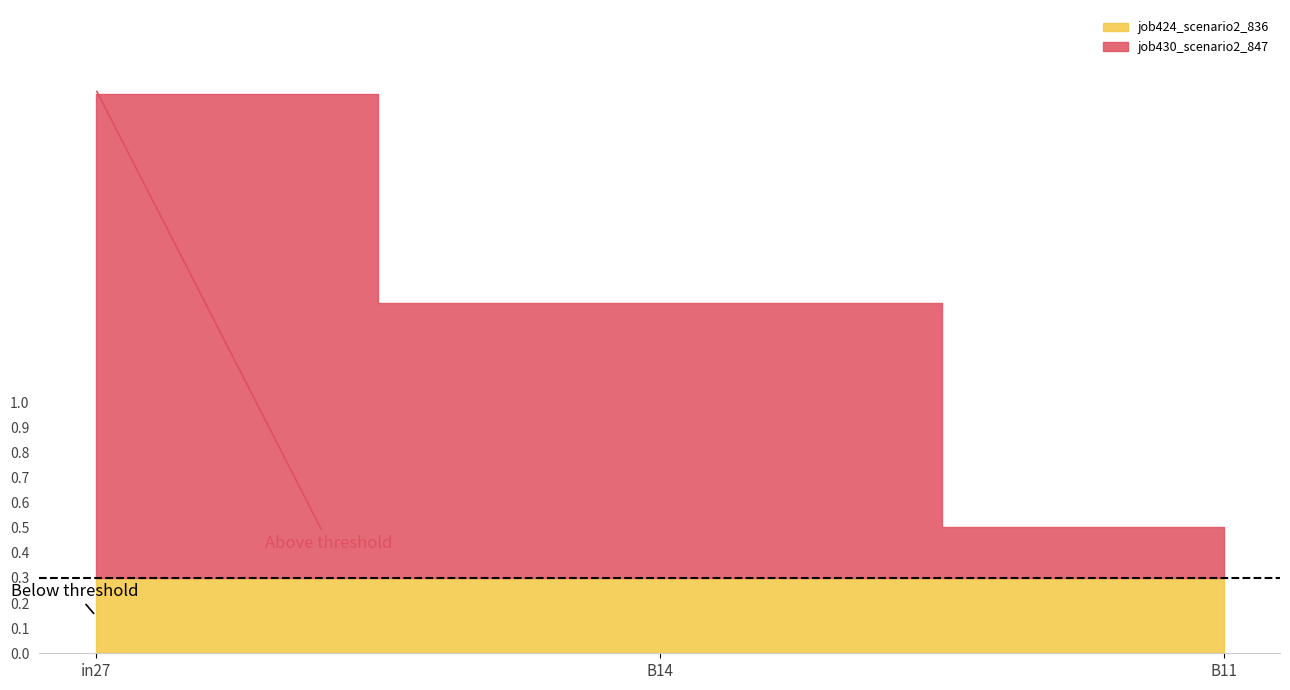

True or false: job424_scenario2_836 has a value of 0.5 at in27.

False